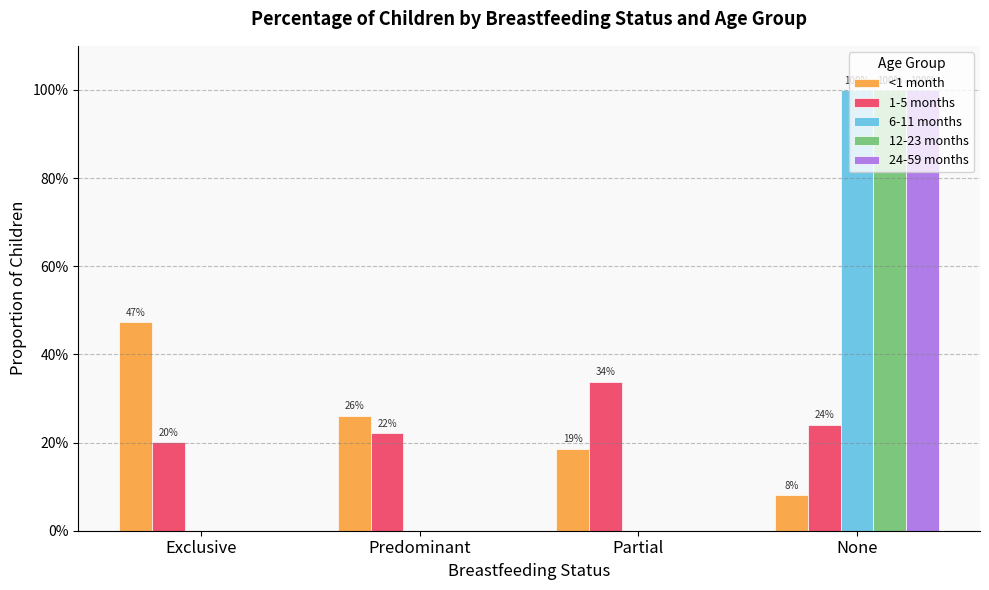

Reading left to right, list all the values displayed in this chart.

<1 month: 0.5	0.3	0.2	0.1
1-5 months: 0.2	0.2	0.3	0.2
6-11 months: 0.0	0.0	0.0	1.0
12-23 months: 0.0	0.0	0.0	1.0
24-59 months: 0.0	0.0	0.0	1.0